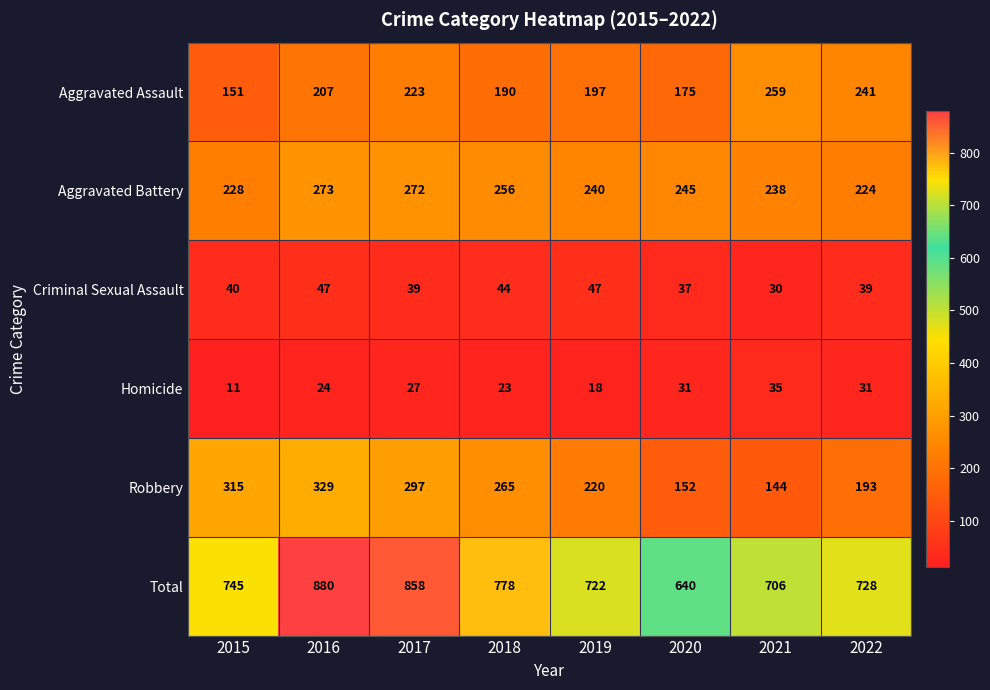

True or false: Homicide has a value of 12 at 2021.

False